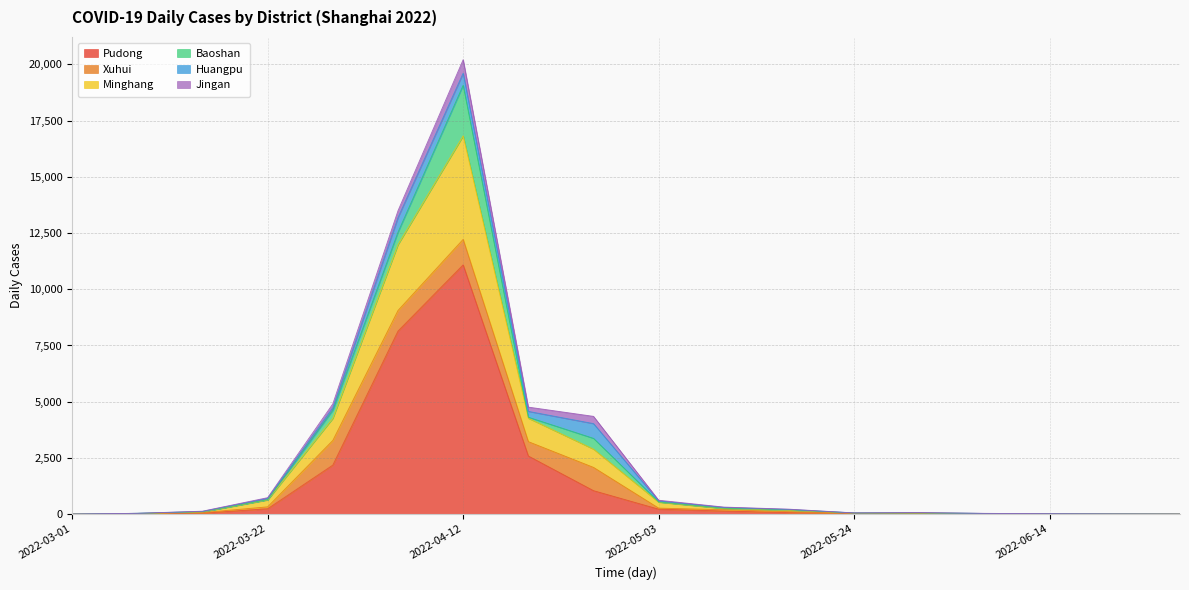

At which category does the chart reach its minimum across all series?

2022-03-01